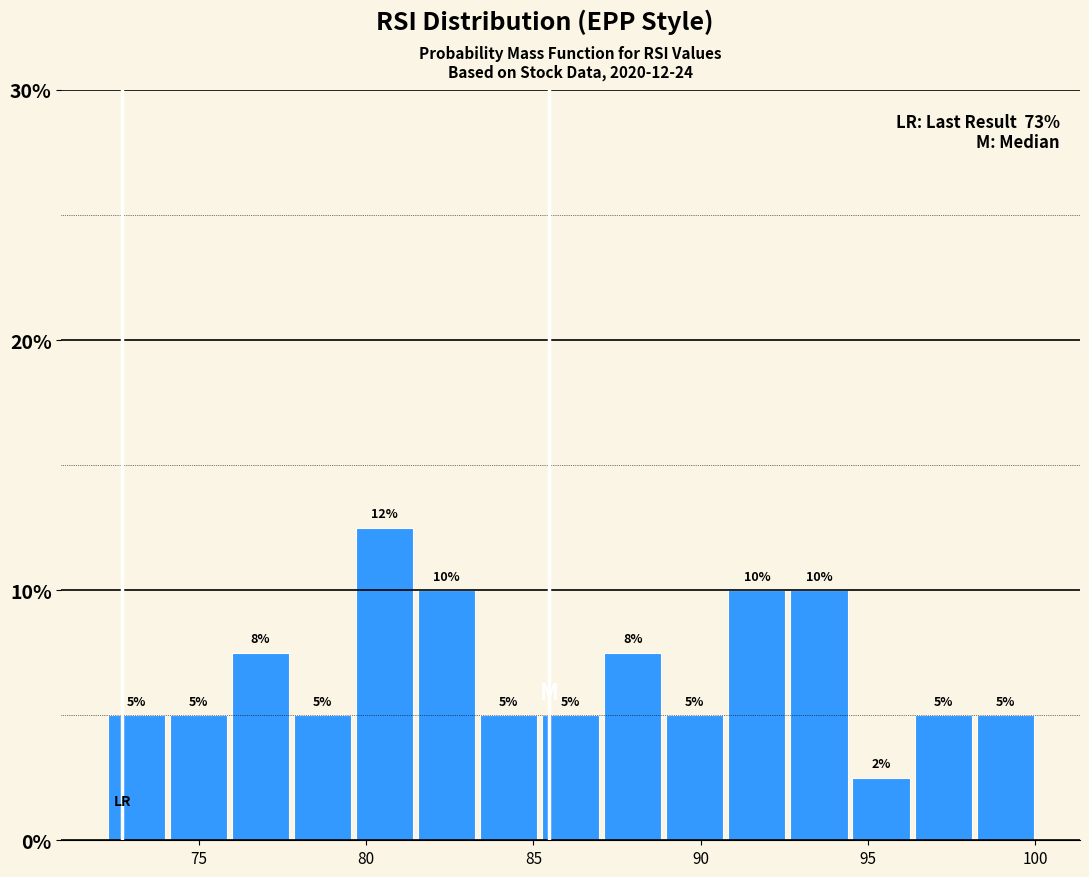

Read against the x-axis, roughly where is the centre of the tallest bar?

80.5